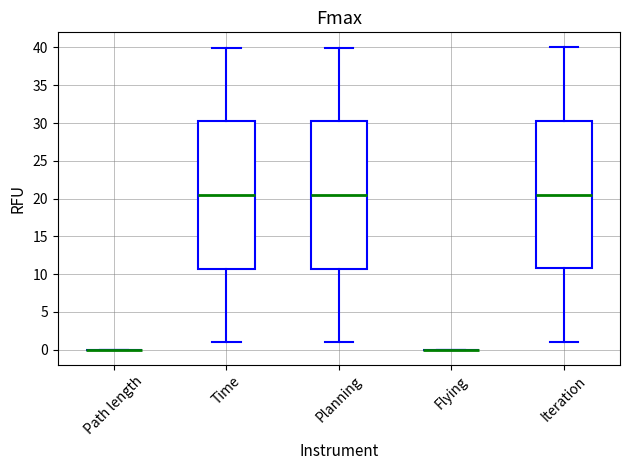

Reading left to right, read every box against the y-axis: the position of its median line, the range the box covers, and the ends of its whiskers. The values are not printed on the chart, so give them approximately, as read against the axis.

Path length: box collapsed to a line at 0.0, whiskers 0.0 to 0.0
Time: median 20.5, box 10.5 to 30.0, whiskers 1.0 to 40.0
Planning: median 20.5, box 10.5 to 30.0, whiskers 1.0 to 40.0
Flying: box collapsed to a line at 0.0, whiskers 0.0 to 0.0
Iteration: median 20.5, box 11.0 to 30.5, whiskers 1.0 to 40.0